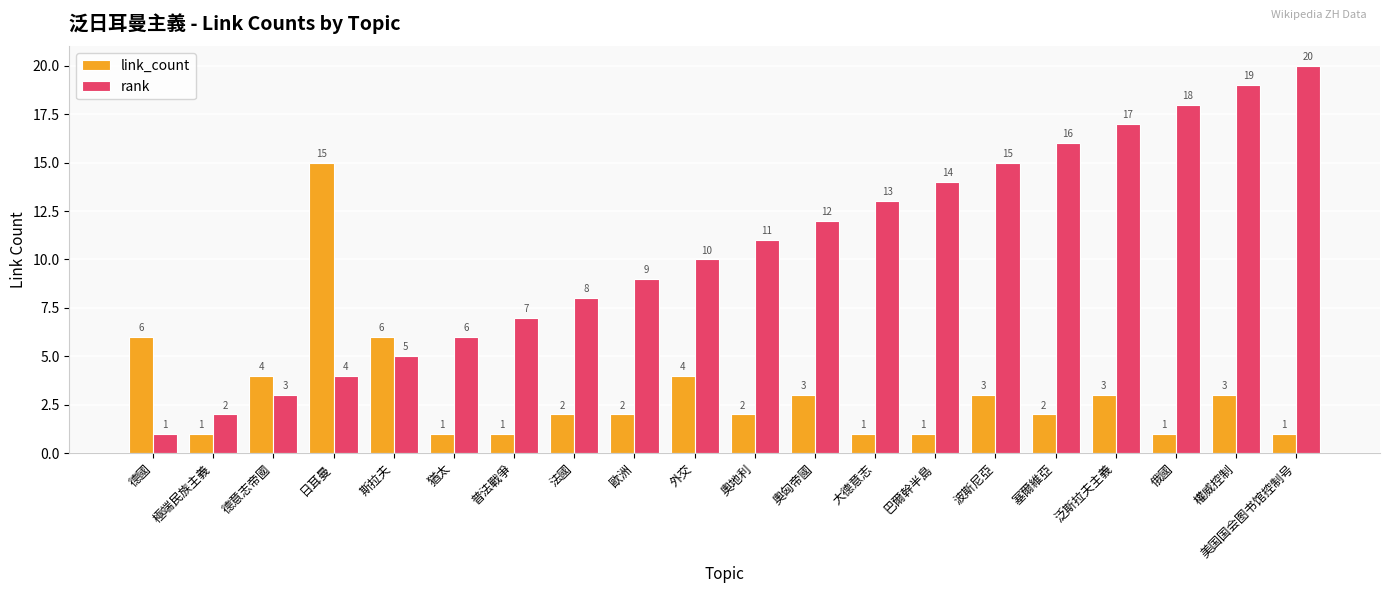

True or false: link_count has a value of 1 at 塞爾維亞.

False